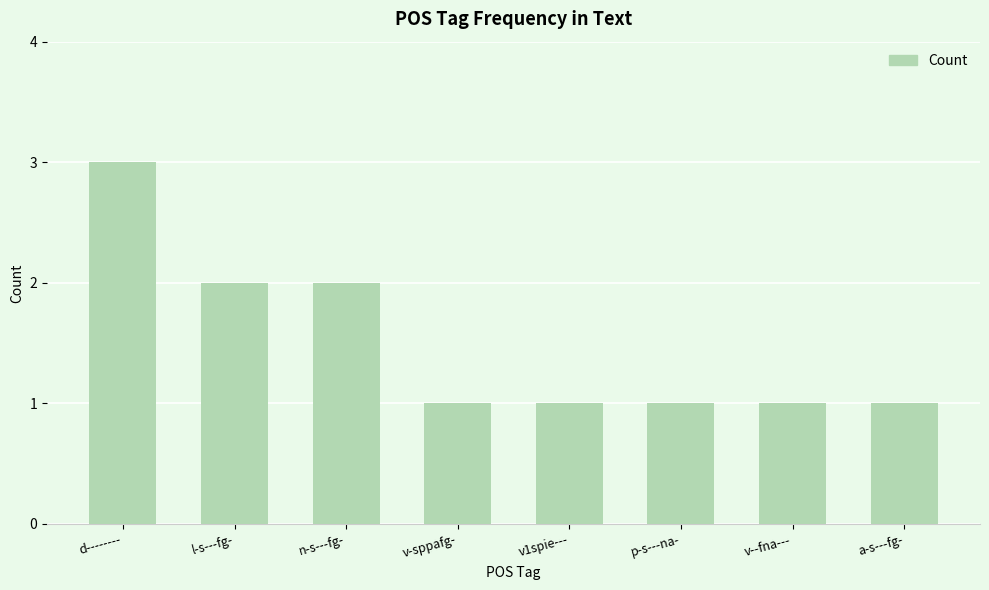

Does the chart contain stacked bars?

No